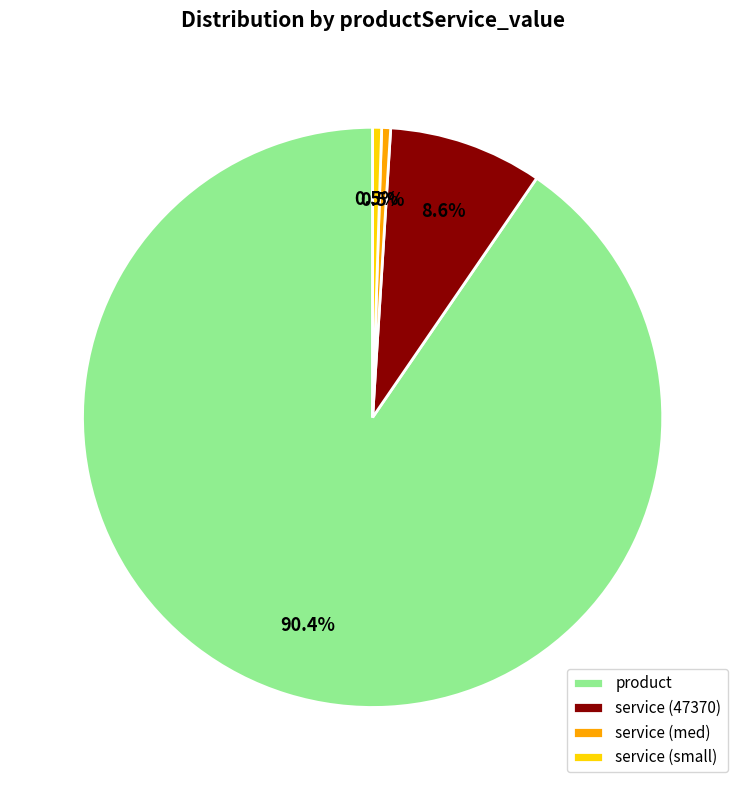

What percentage is NOT represented by service (47370)?

91.4%